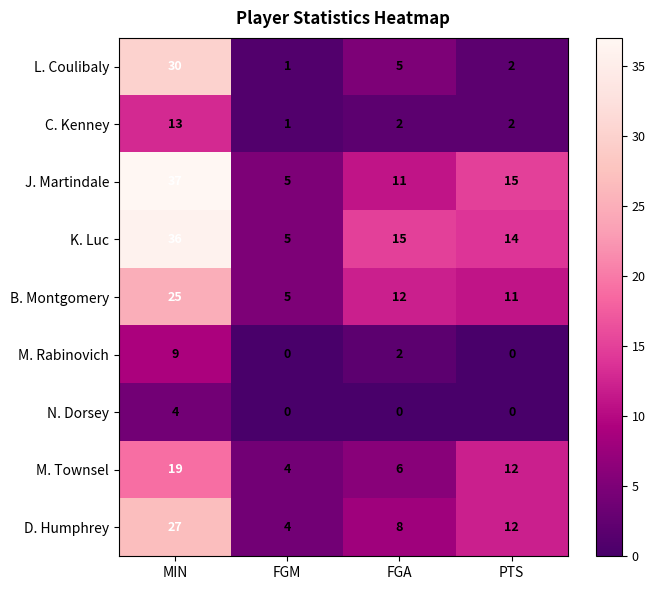

At which label does M. Townsel reach its peak?

MIN